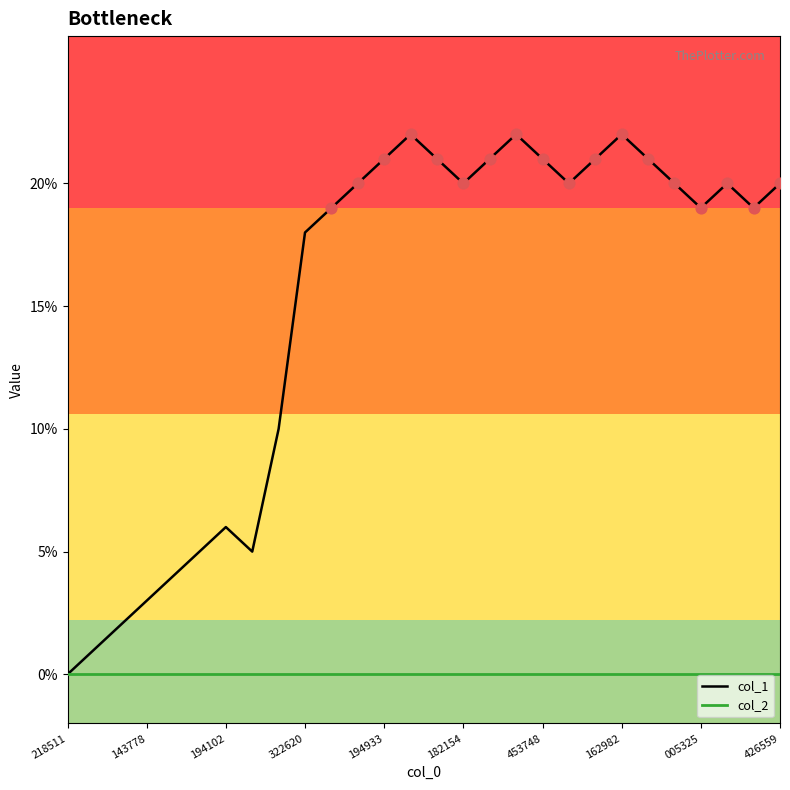

Which series has the largest total across all categories?

col_1